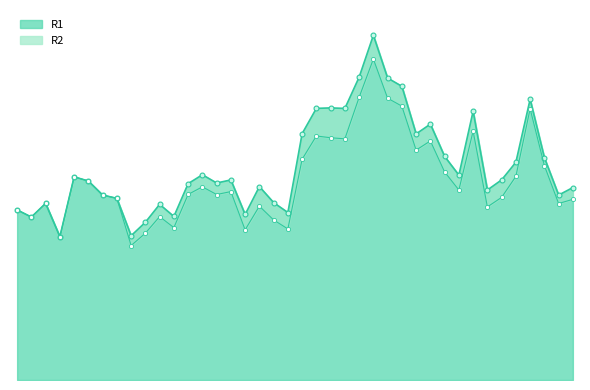

The value of R2 at 227 is 12098545. True or false?

False